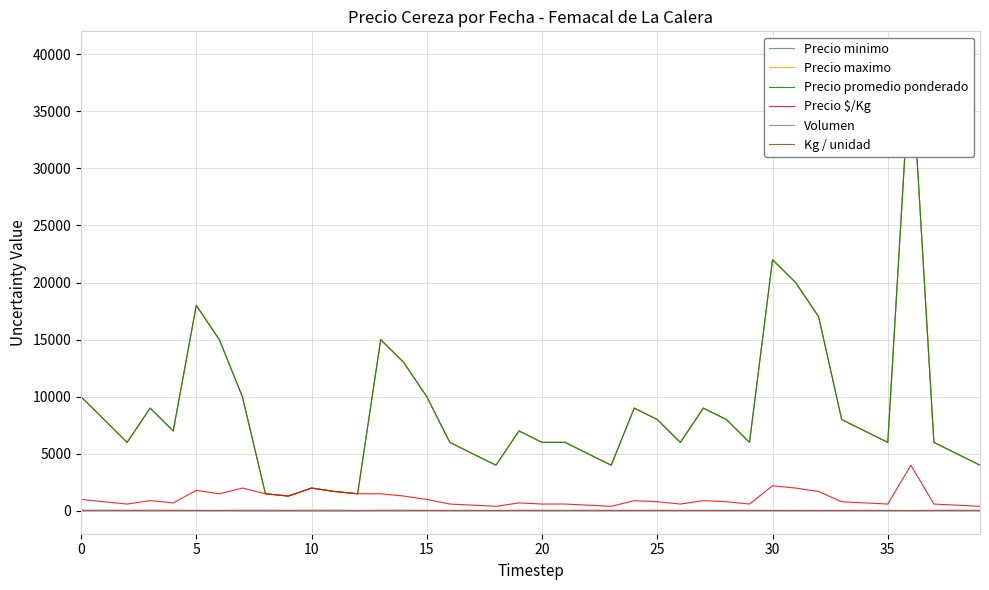

Is it true that Volumen equals 68 at 0?

True